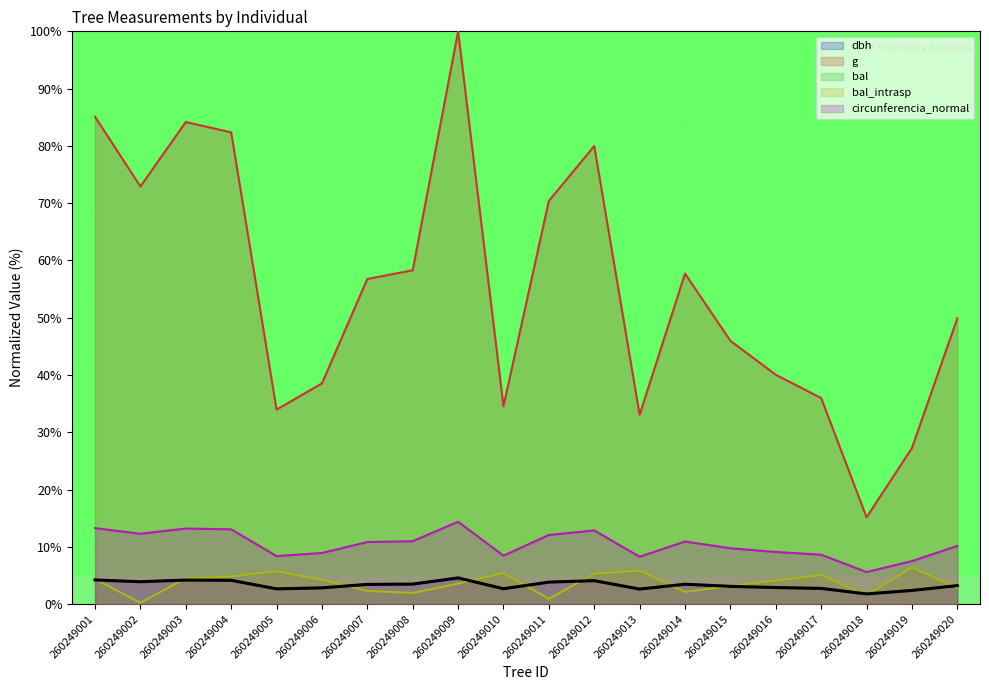

List the series in order of their peak value, highest first.

g, circunferencia_normal, bal, bal_intrasp, dbh